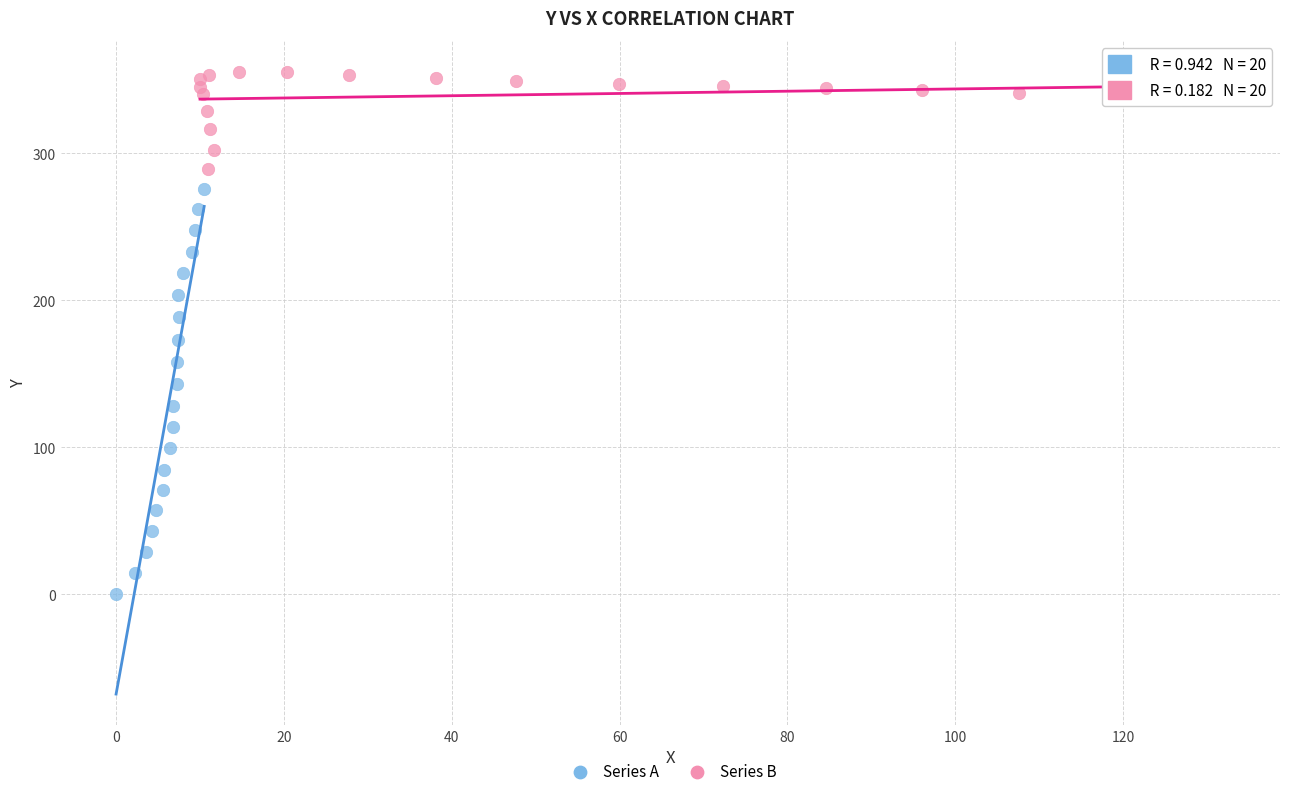

Which series contains the highest Y value?

Series B